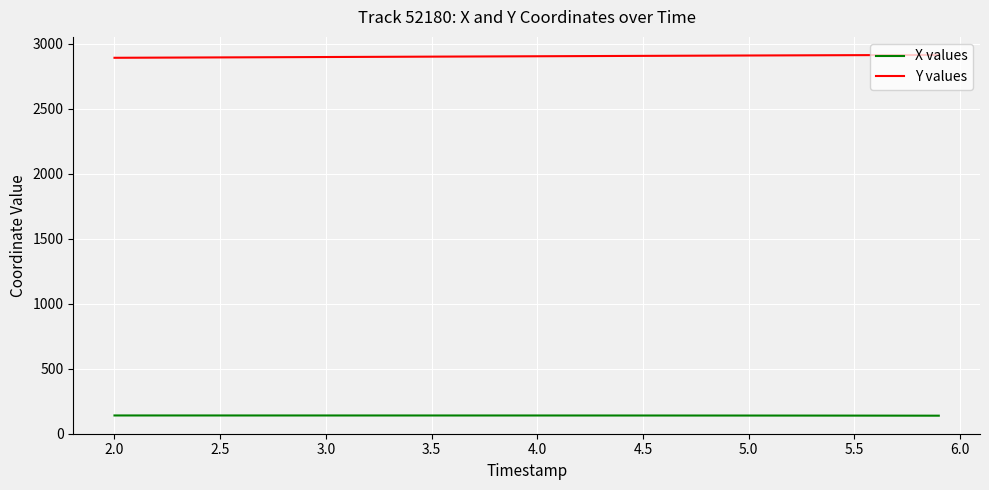

Is this an area chart (filled region under the line)?

No